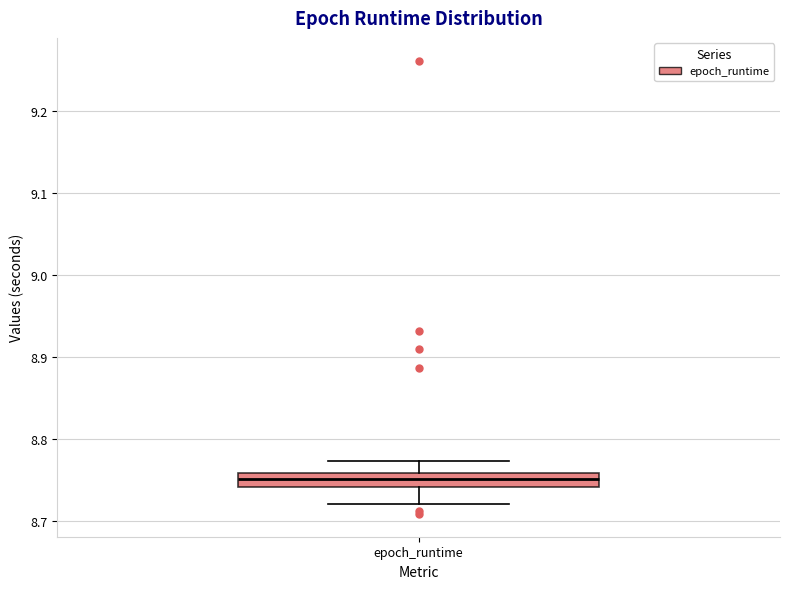

Transcribe this box plot: give where the median line is, the range the box spans, and where the two whiskers end, as read against the y-axis. The values are not printed on the chart, so give them approximately, as read against the axis.

median 8.75, box 8.74 to 8.76, whiskers 8.72 to 8.77